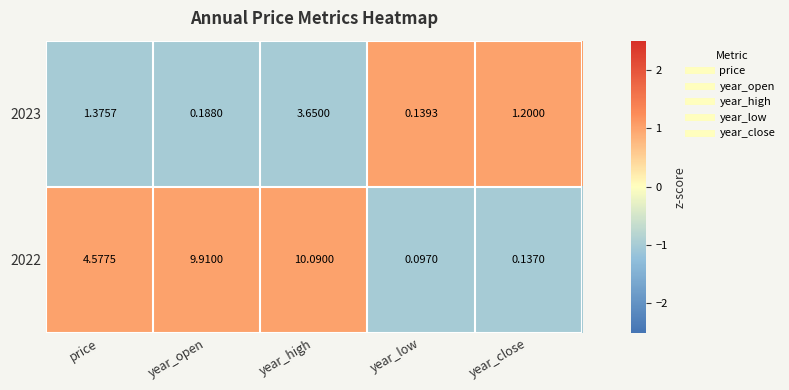

Where is 2022 nearest to the value 5?

price